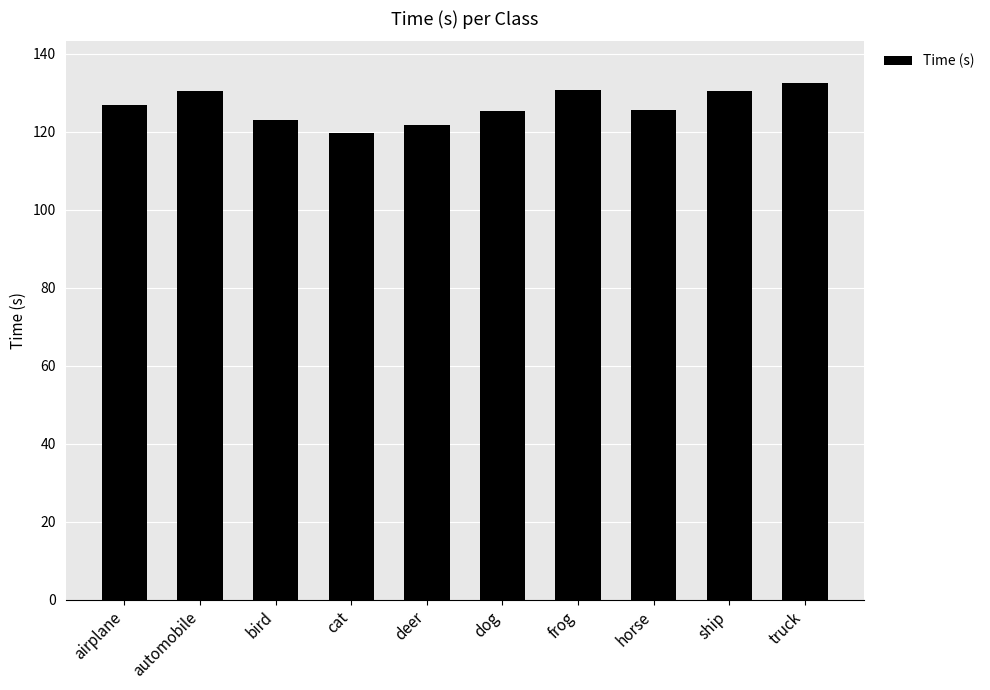

Approximately how many times larger is the value at bird compared to truck?

0.9